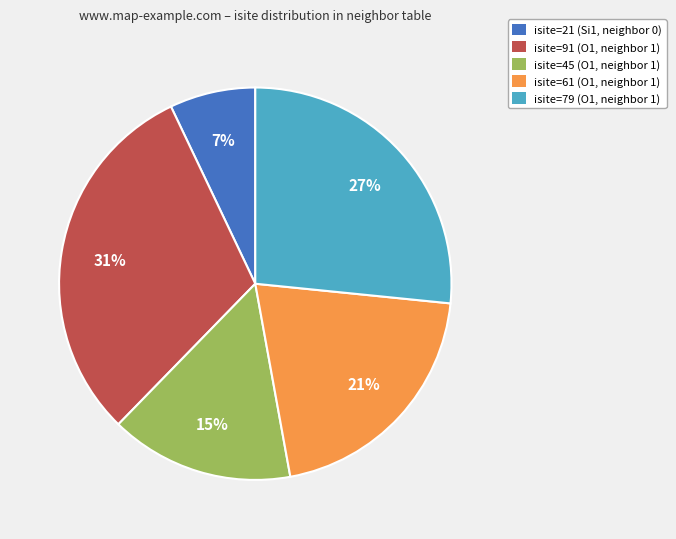

What percentage is the isite=79 (O1, neighbor 1) slice, to the nearest percent?

27%